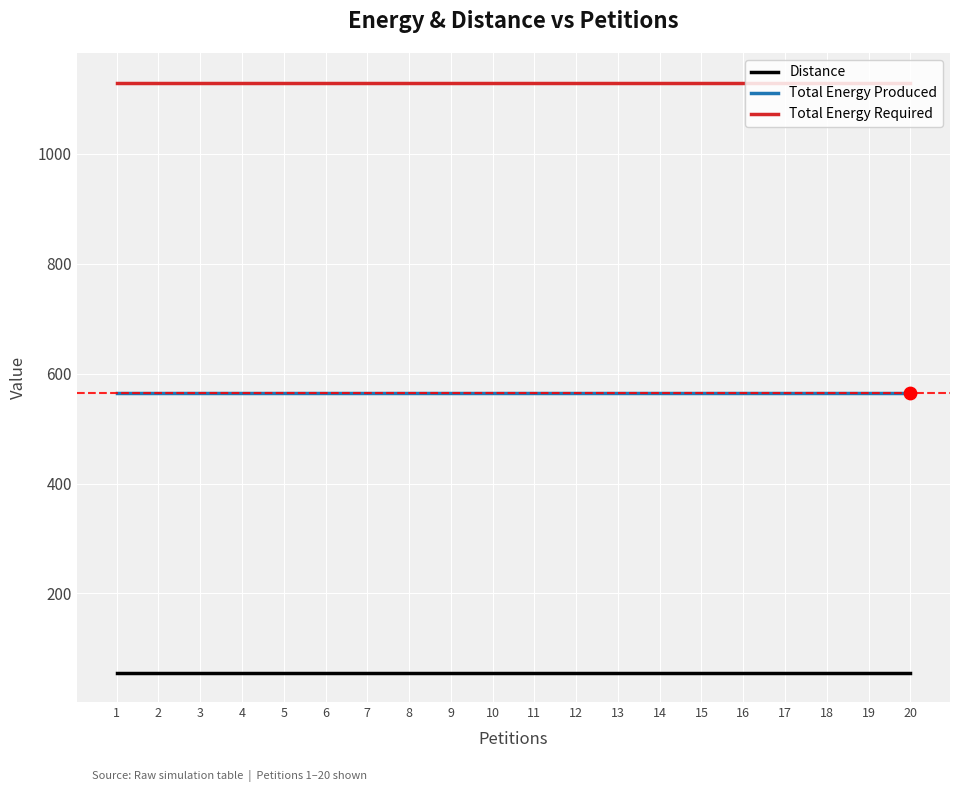

What is the total value across all series at 18?

1751